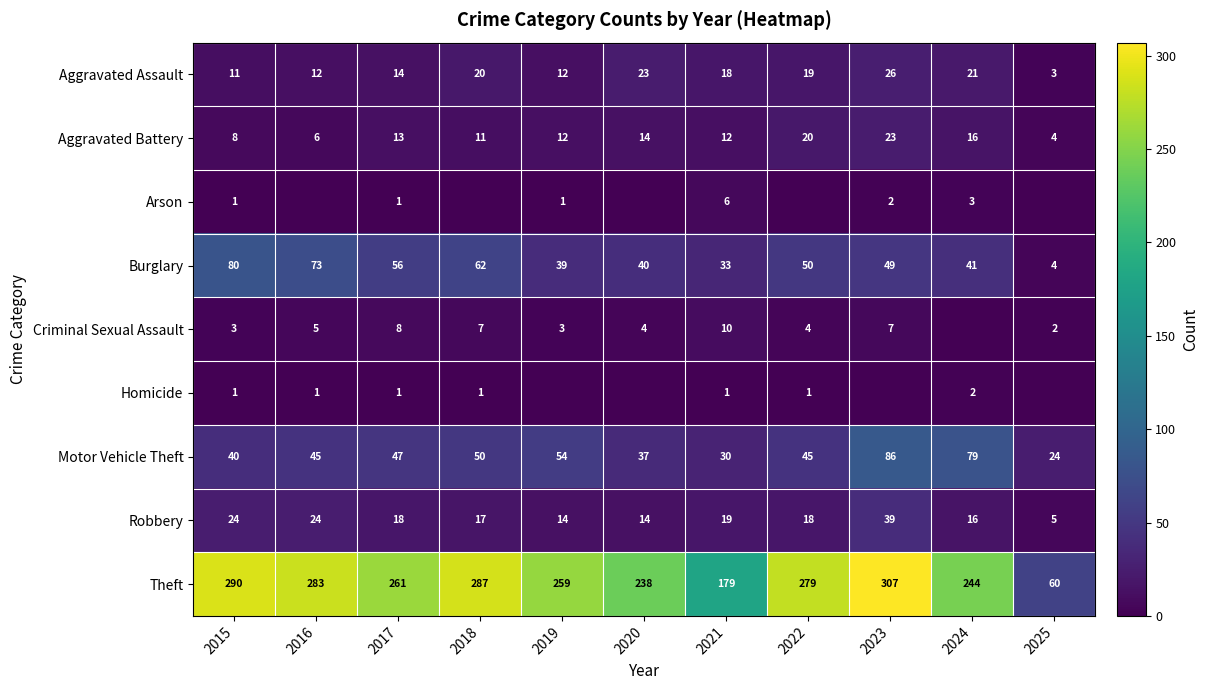

The value of Burglary at 2020 is 40. True or false?

True